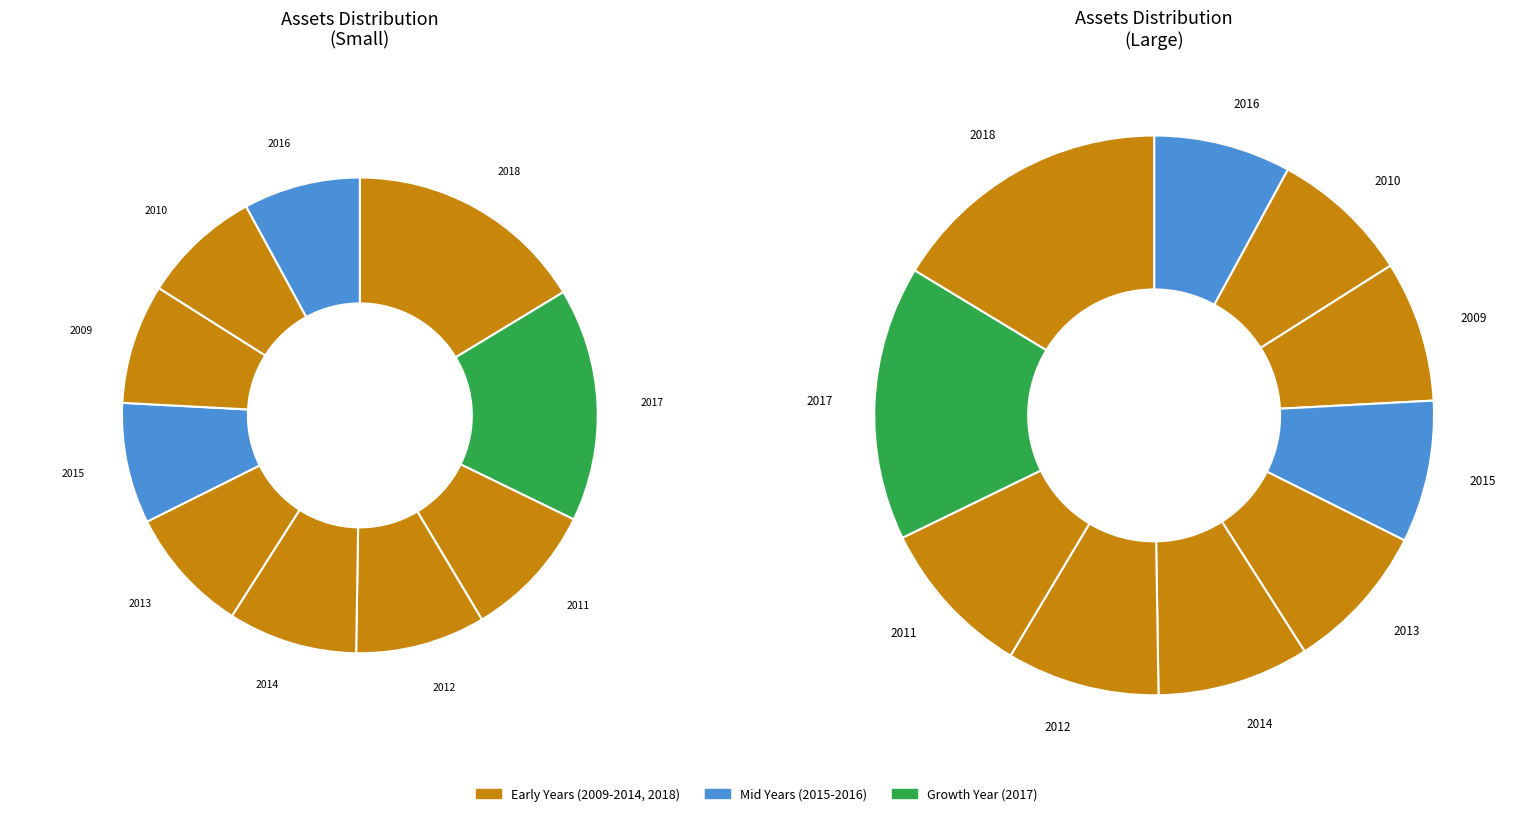

To the nearest percent, what is the average slice percentage?

10%